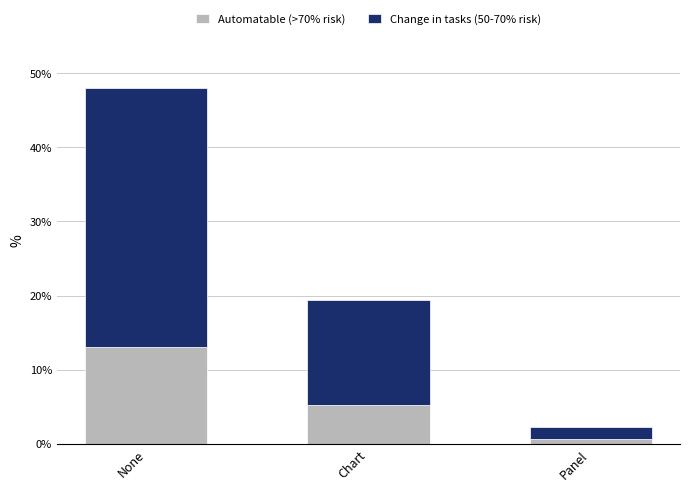

What is the average value of the Automatable (>70% risk) series?

6.3